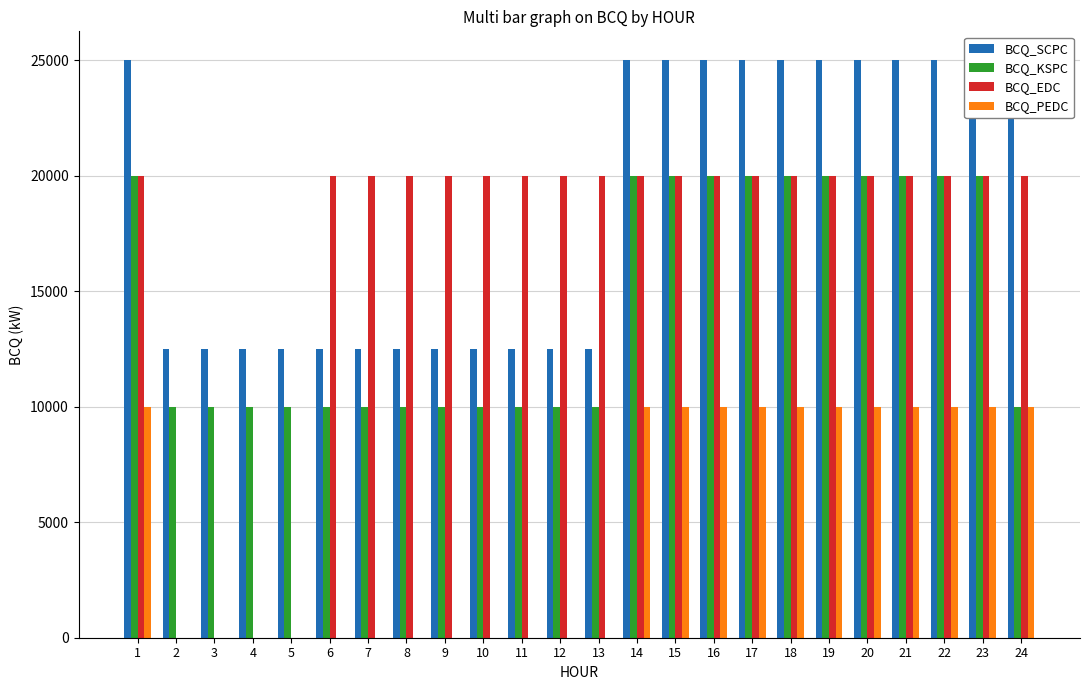

Is it true that BCQ_KSPC equals 6960 at 16?

False